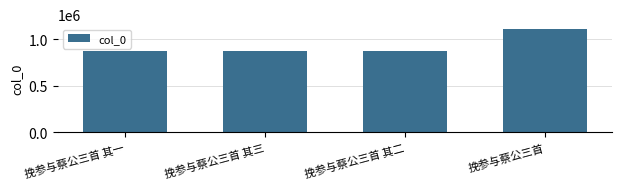

What is the sum of all values?

3740929